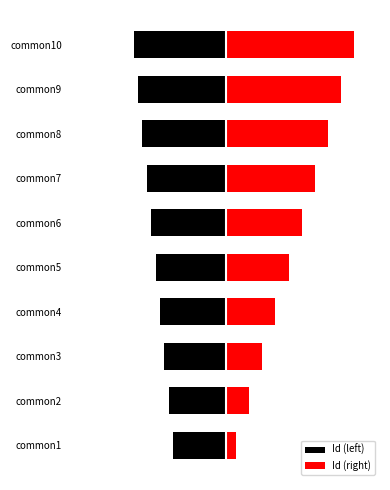

The Id (left) series shows -5.1 at common6. True or false?

False